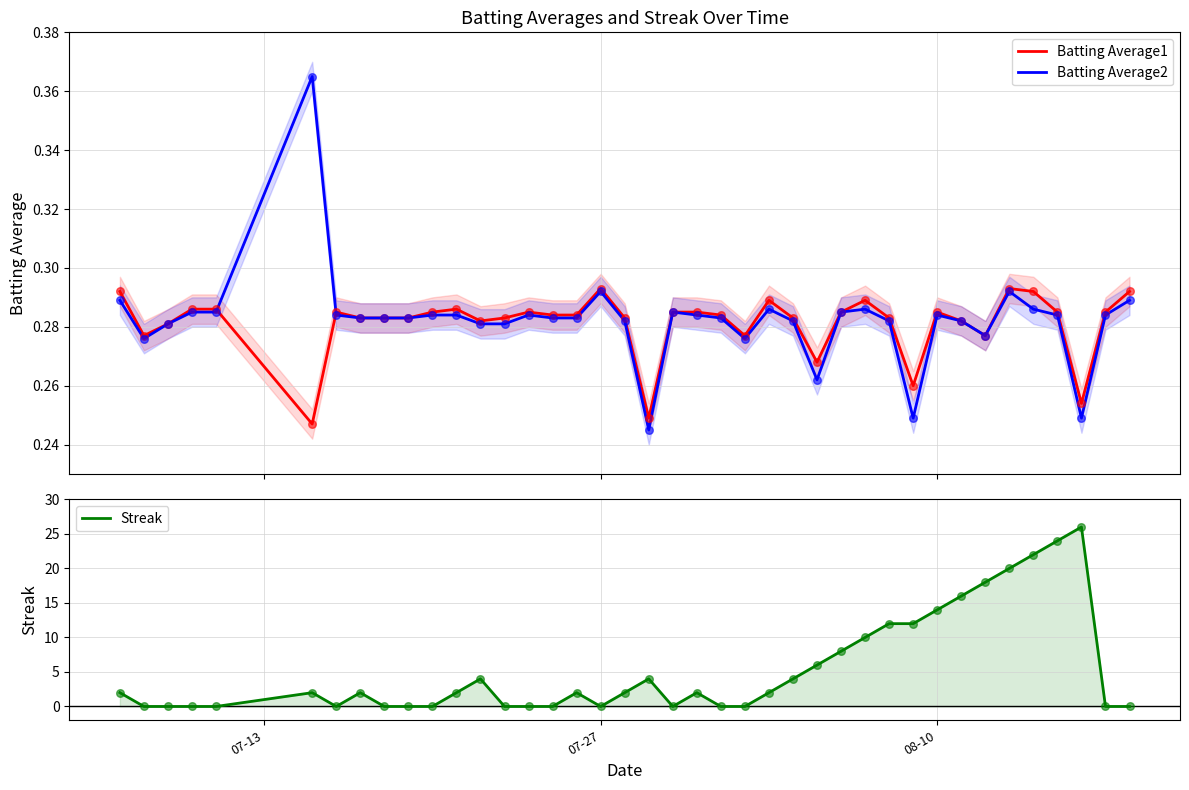

Which series has the largest Y range (max minus min)?

Streak